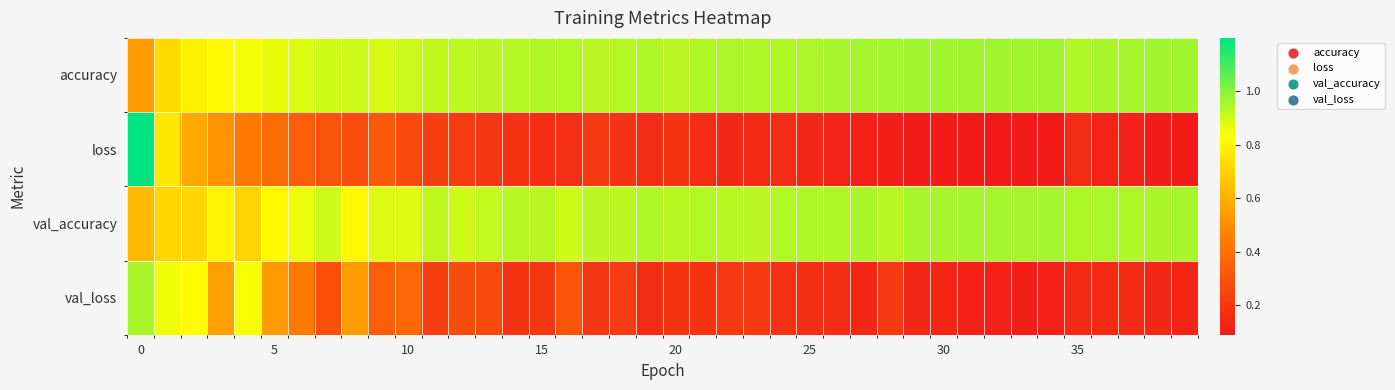

What is the smallest value displayed?

0.1